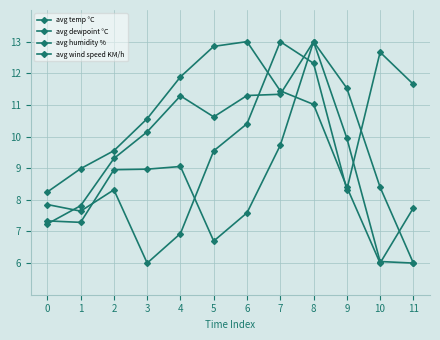

Which series changed the most between 5 and 10?

avg temp °C